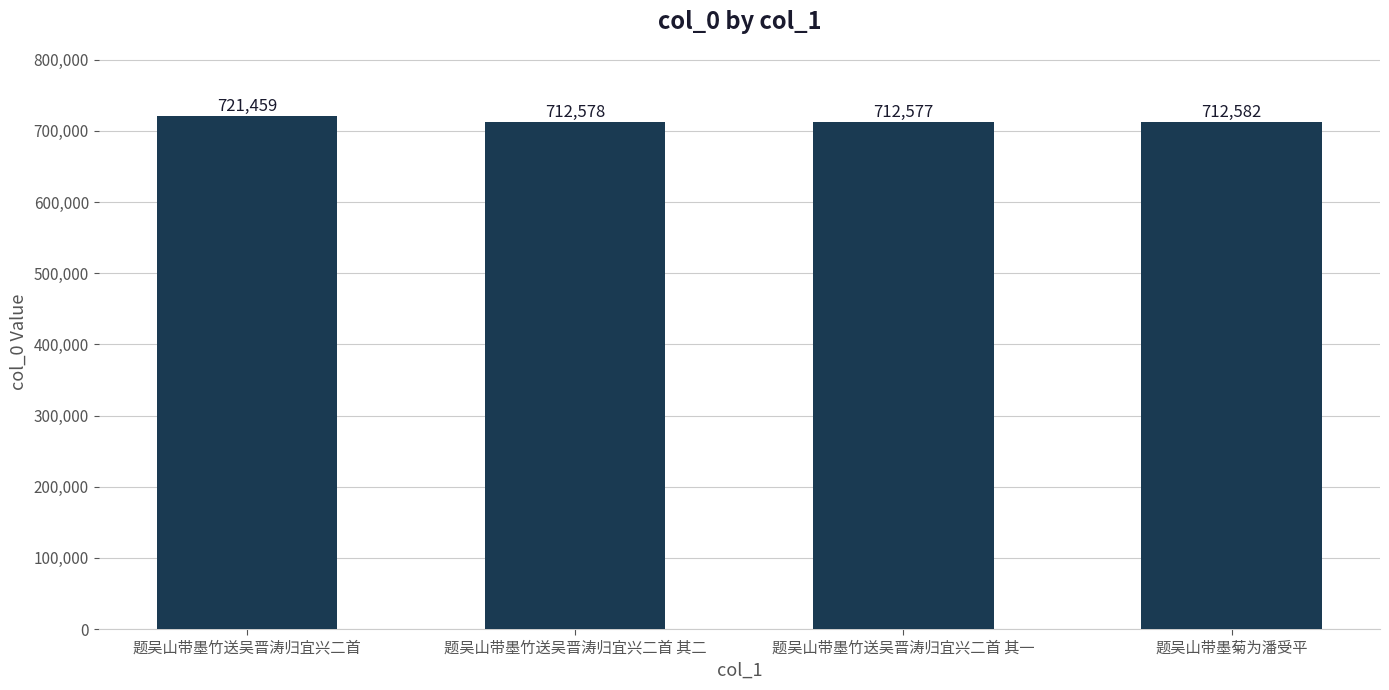

Are the bars grouped side by side (vs. stacked)?

No